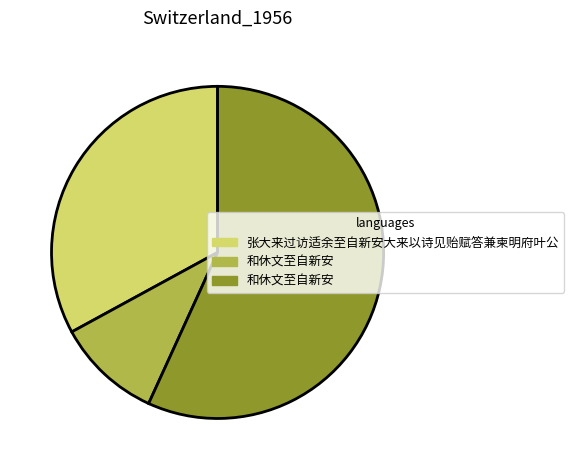

Rank the categories by value from lowest to highest.

和休文至自新安, 张大来过访适余至自新安大来以诗见贻赋答兼柬明府叶公, 和休文至自新安